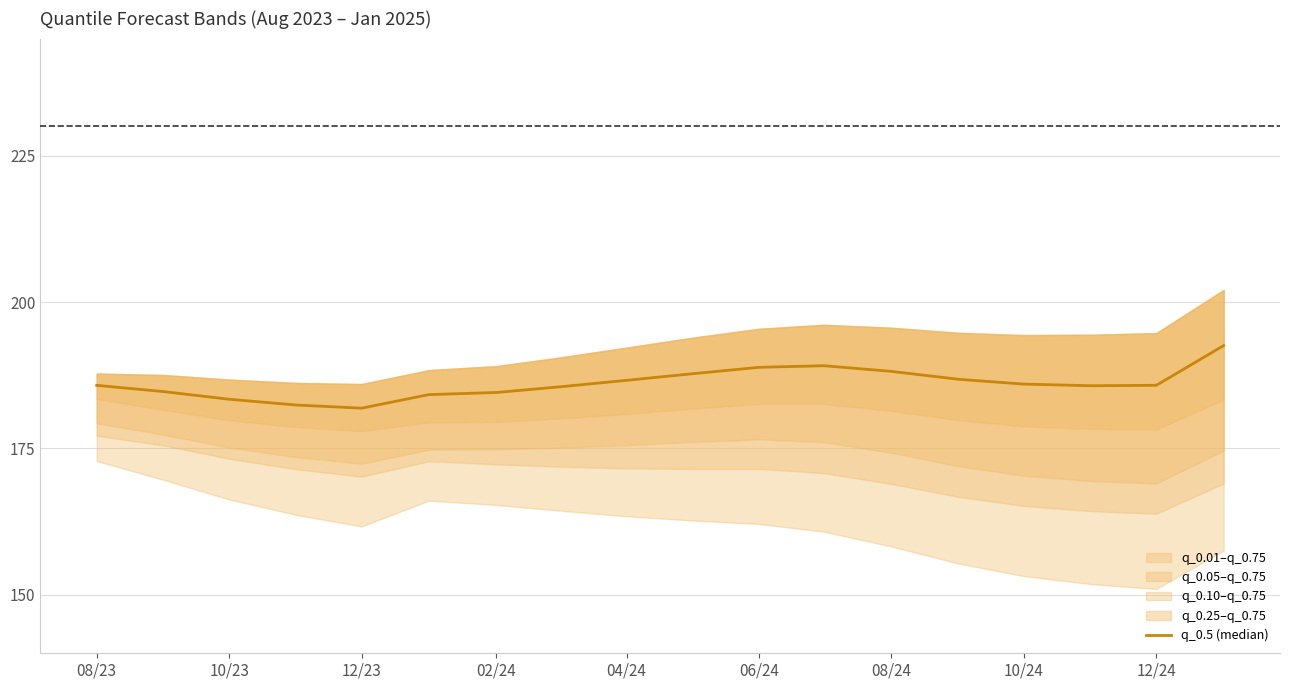

How many interior local peaks (higher than both neighbors) does the data have?

1